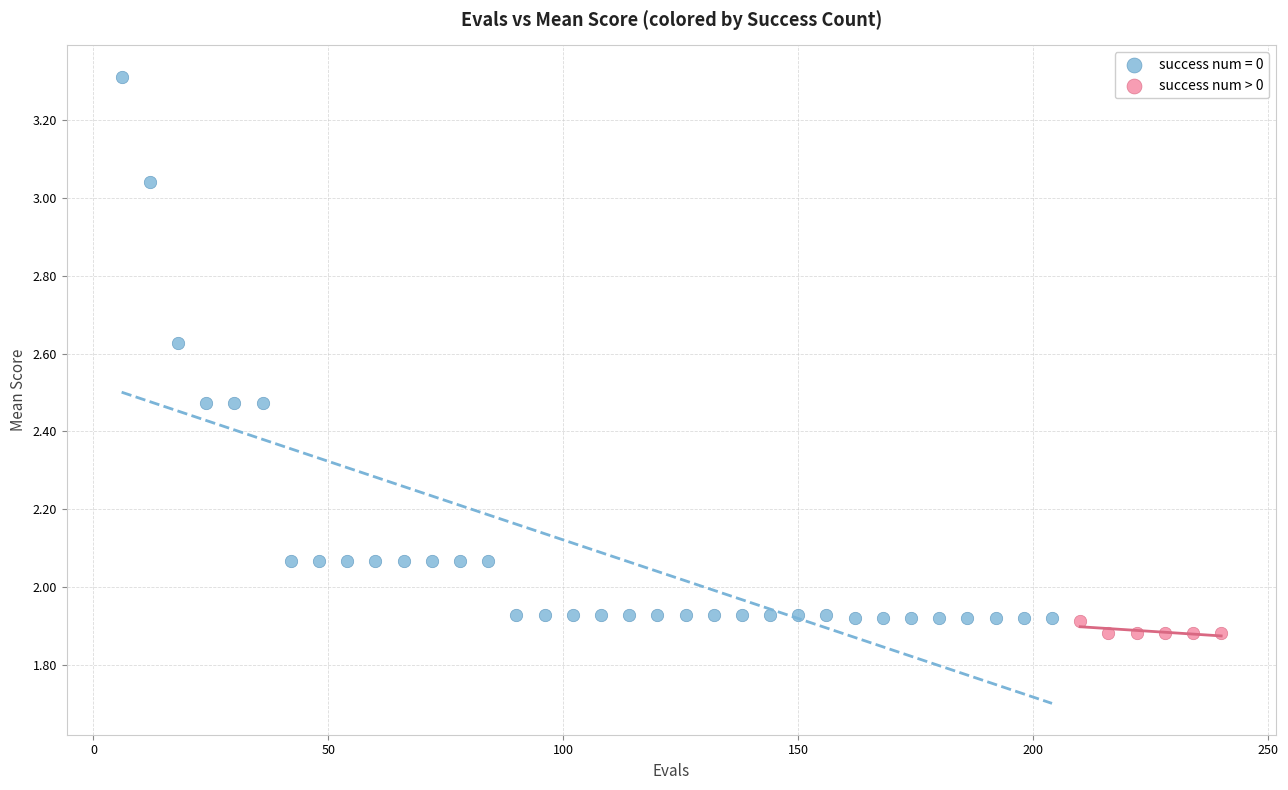

Which series reaches the maximum Y coordinate?

success num = 0